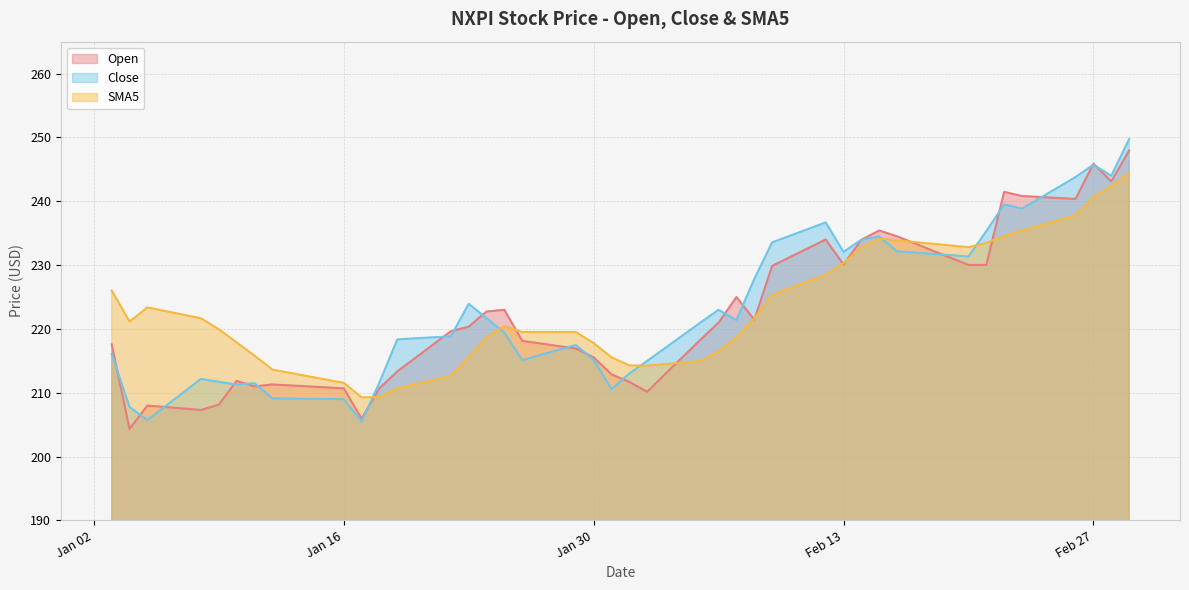

What are all the series names shown in the legend?

Open, Close, SMA5